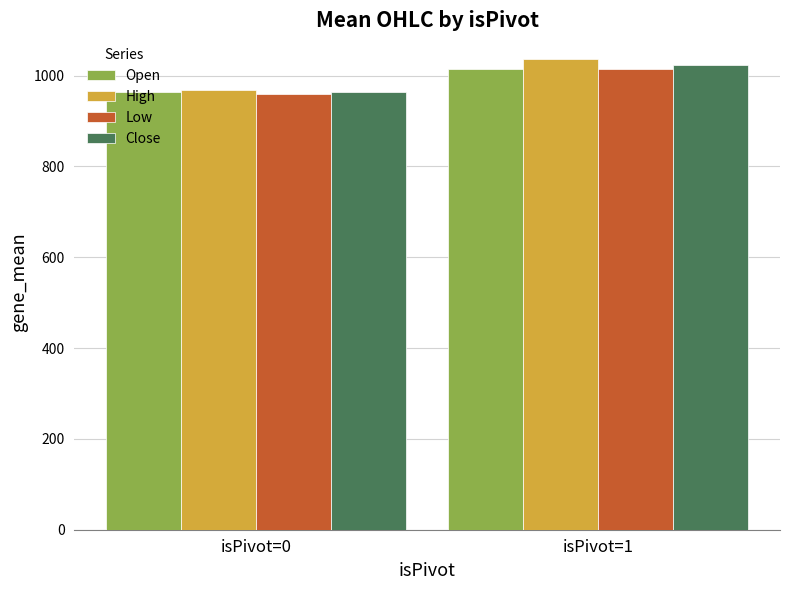

How many bars are there in each group?

4